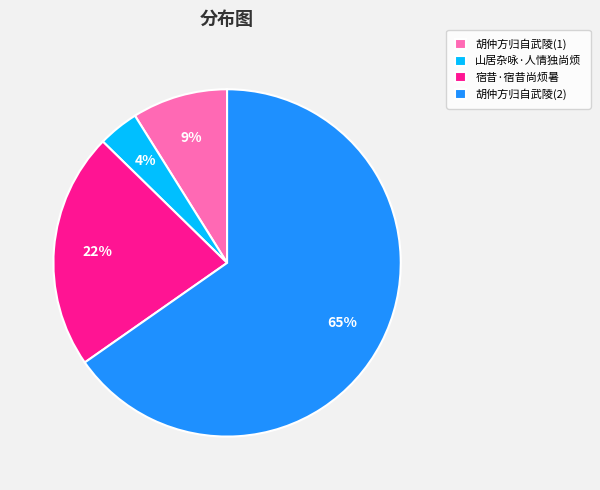

What is the majority slice?

胡仲方归自武陵(2)